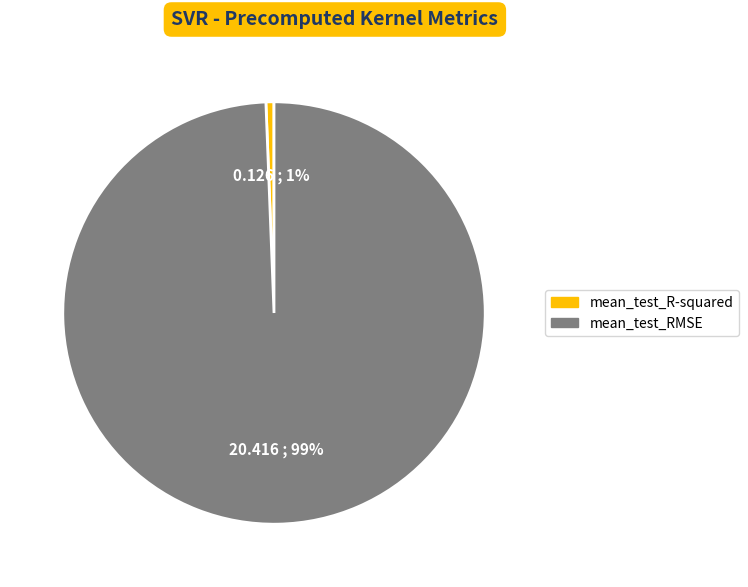

Which has a higher value, mean_test_R-squared or mean_test_RMSE?

mean_test_RMSE